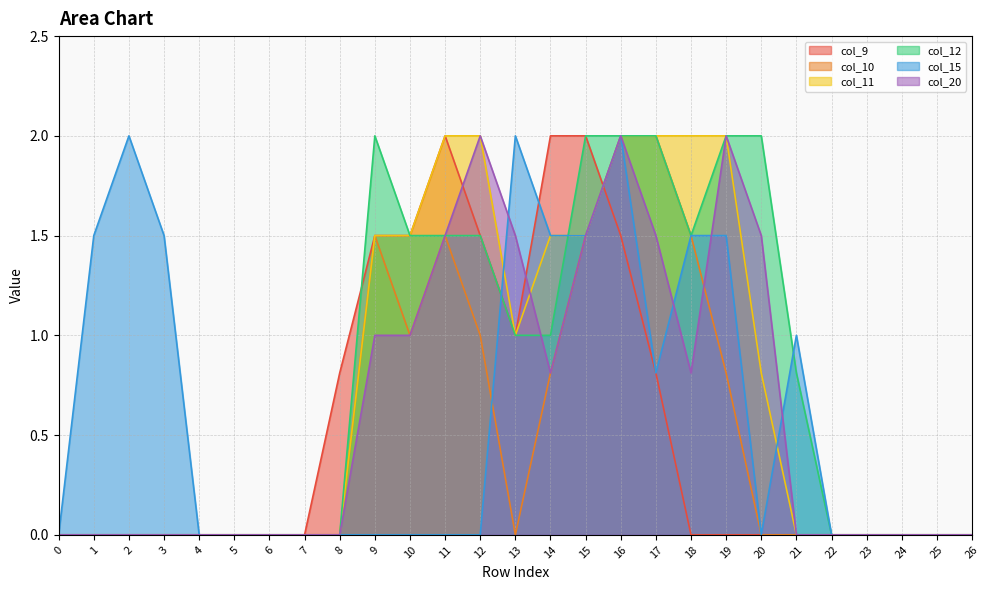

How many intersections are there between col_20 and col_11?

1